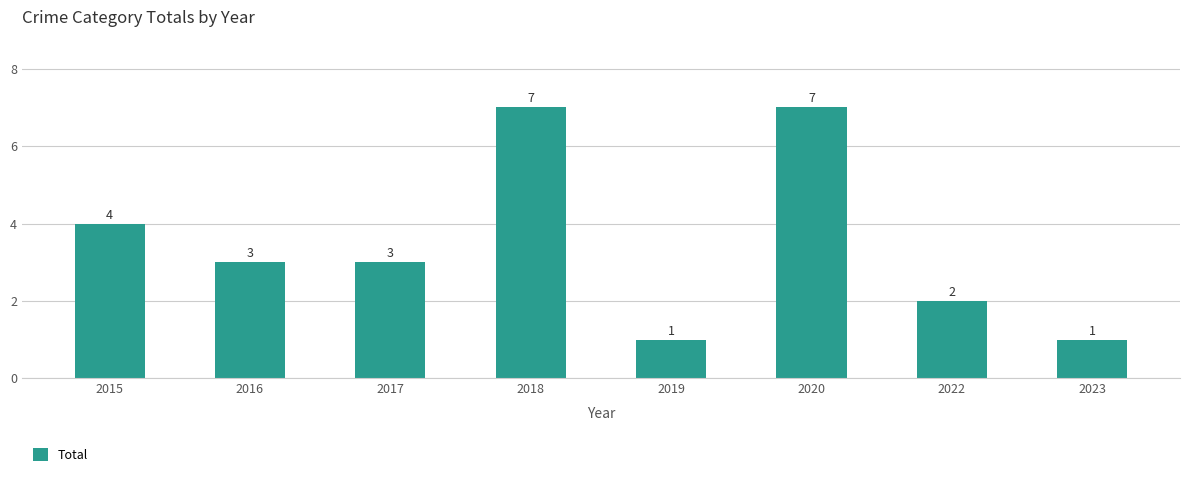

Where is the data nearest to the value 4?

2015